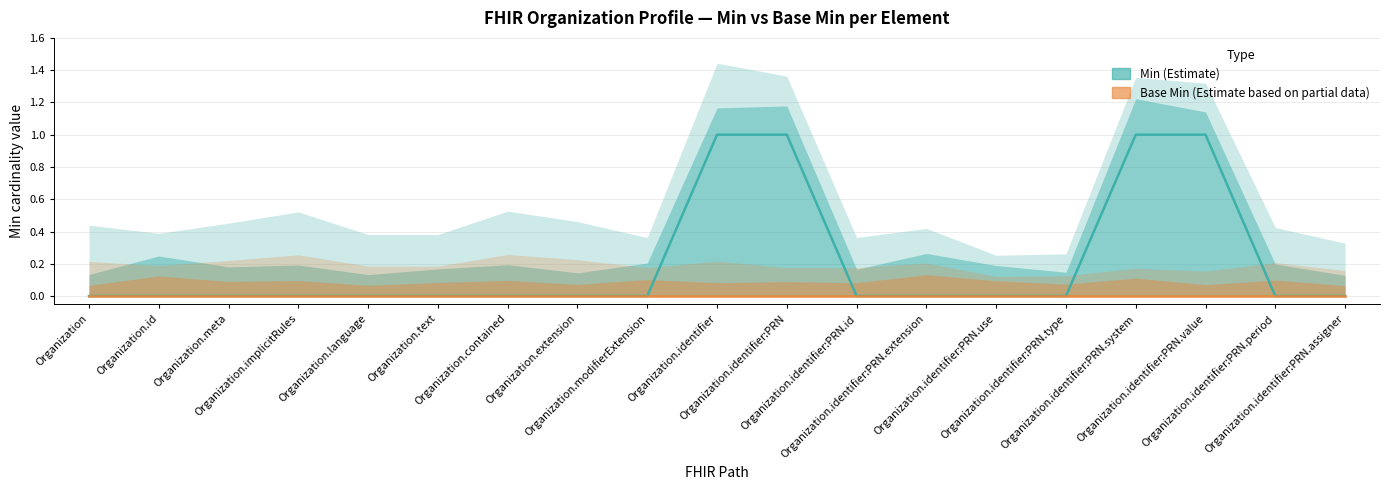

Reading right to left, what are all the values shown in this chart?

Min (Estimate): 0	0	1	1	0	0	0	0	1	1	0	0	0	0	0	0	0	0	0
Base Min (Estimate based on partial data): 0	0	0	0	0	0	0	0	0	0	0	0	0	0	0	0	0	0	0